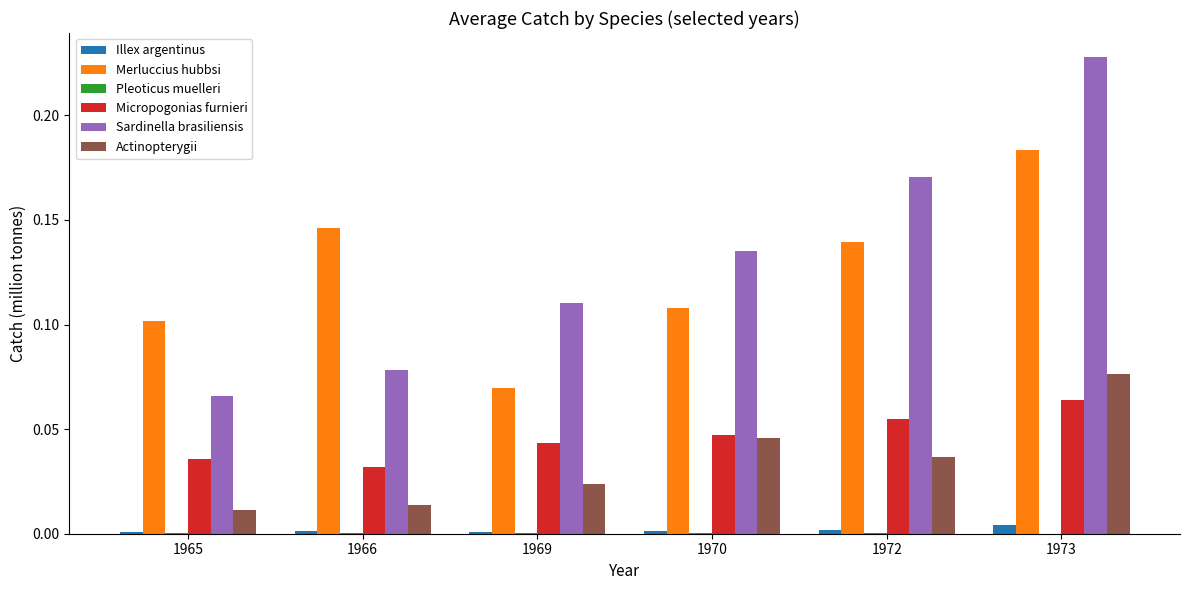

Which category has the highest value across all series?

1973